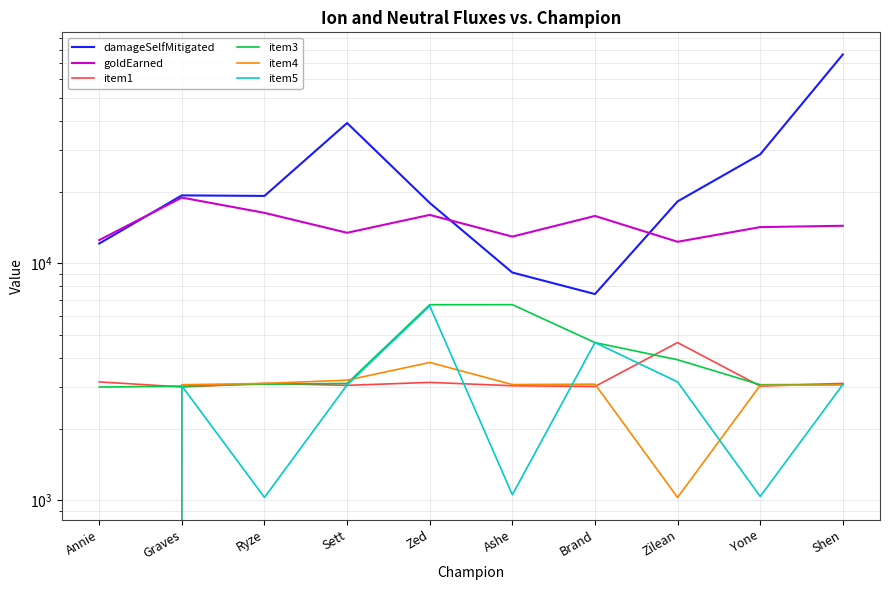

Where does the damageSelfMitigated series first go above 19283?

Graves